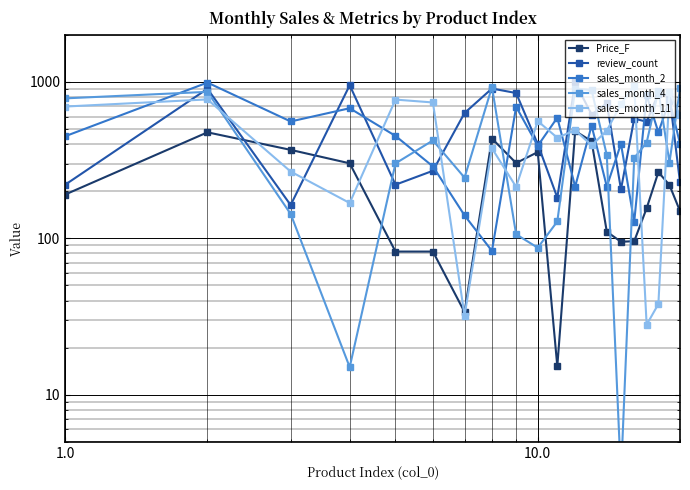

What is the value of the sales_month_4 point at the 2nd from the left?

863.0